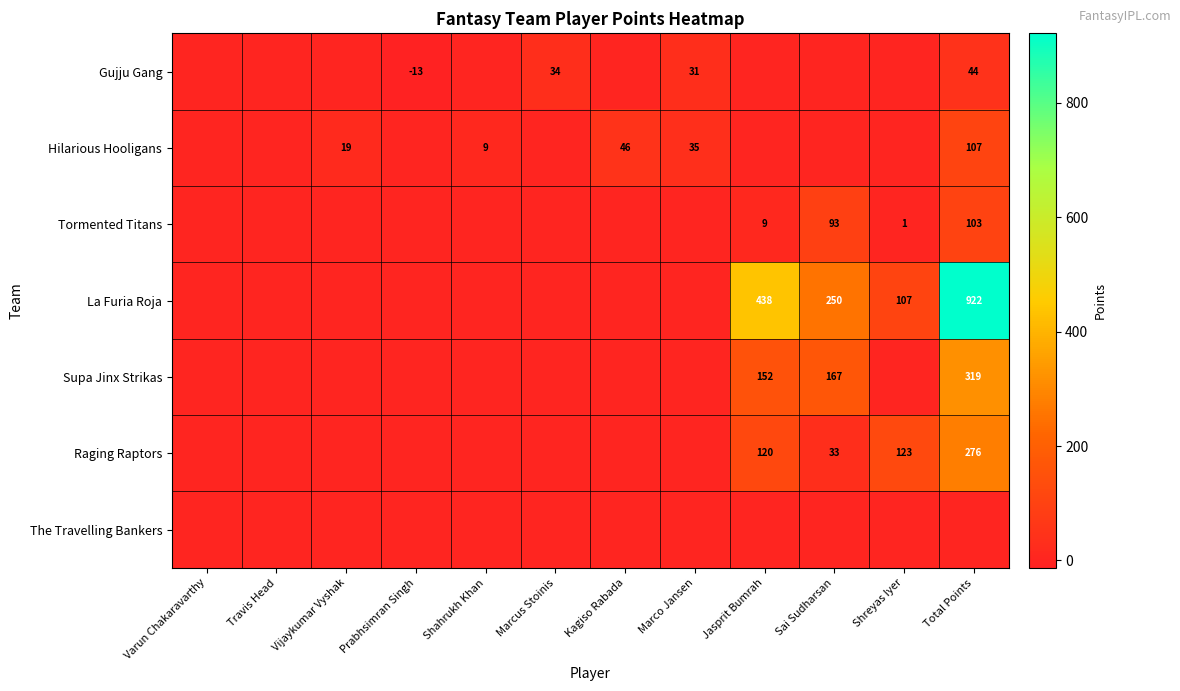

The Hilarious Hooligans series shows 15 at Kagiso Rabada. True or false?

False